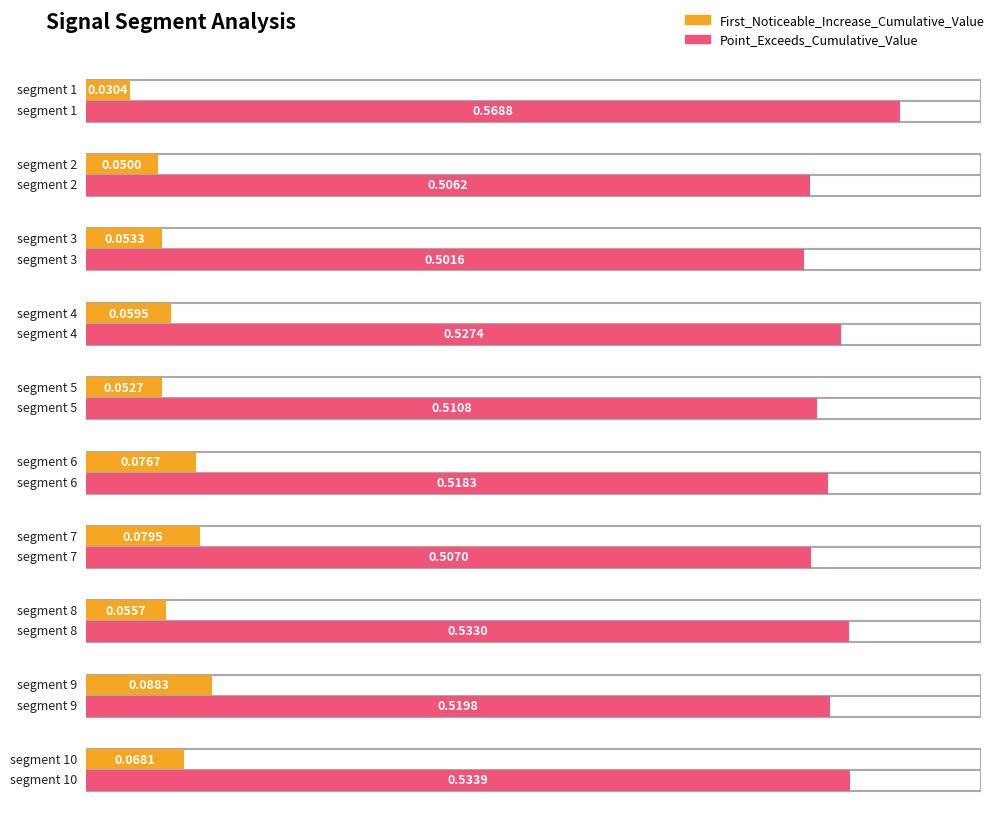

Reading left to right, extract all data points from this chart.

First_Noticeable_Increase_Cumulative_Value: segment 1=0.0	segment 2=0.0	segment 3=0.1	segment 4=0.1	segment 5=0.1	segment 6=0.1	segment 7=0.1	segment 8=0.1	segment 9=0.1	segment 10=0.1
Point_Exceeds_Cumulative_Value: segment 1=0.6	segment 2=0.5	segment 3=0.5	segment 4=0.5	segment 5=0.5	segment 6=0.5	segment 7=0.5	segment 8=0.5	segment 9=0.5	segment 10=0.5